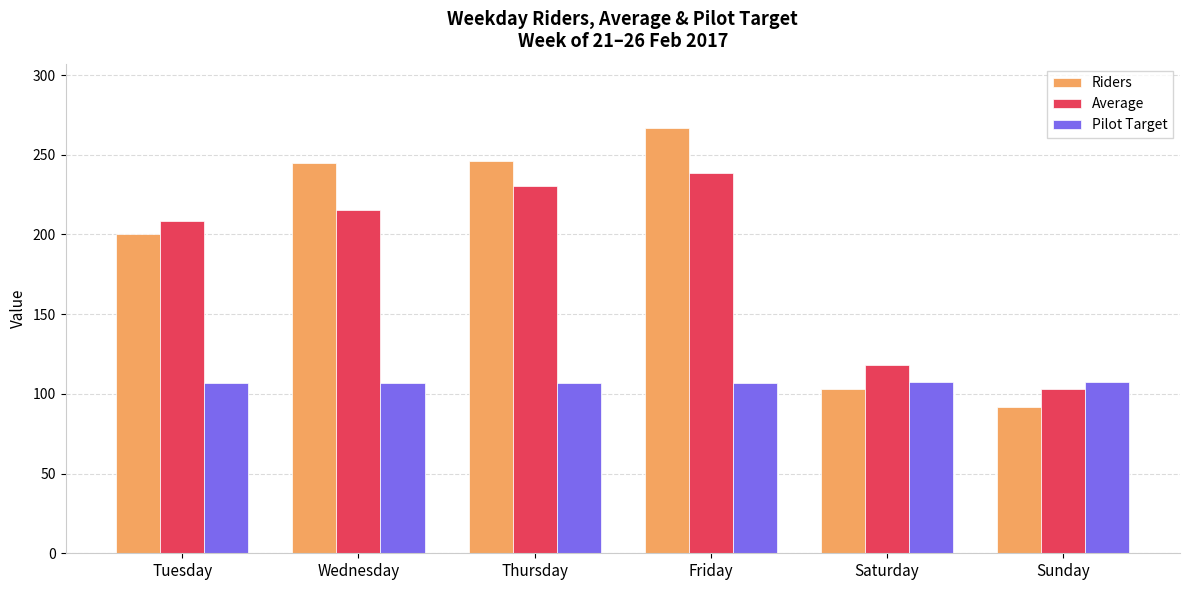

What is the difference between the maximum and minimum values in the Riders series?

175.0